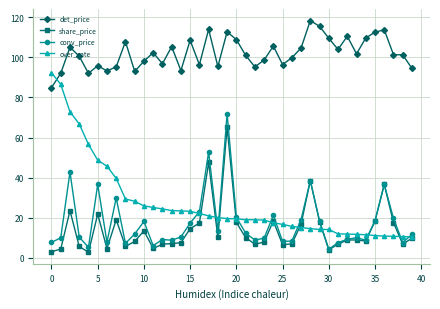

What is the value of the conv_price point at the 18th from the left?

52.7